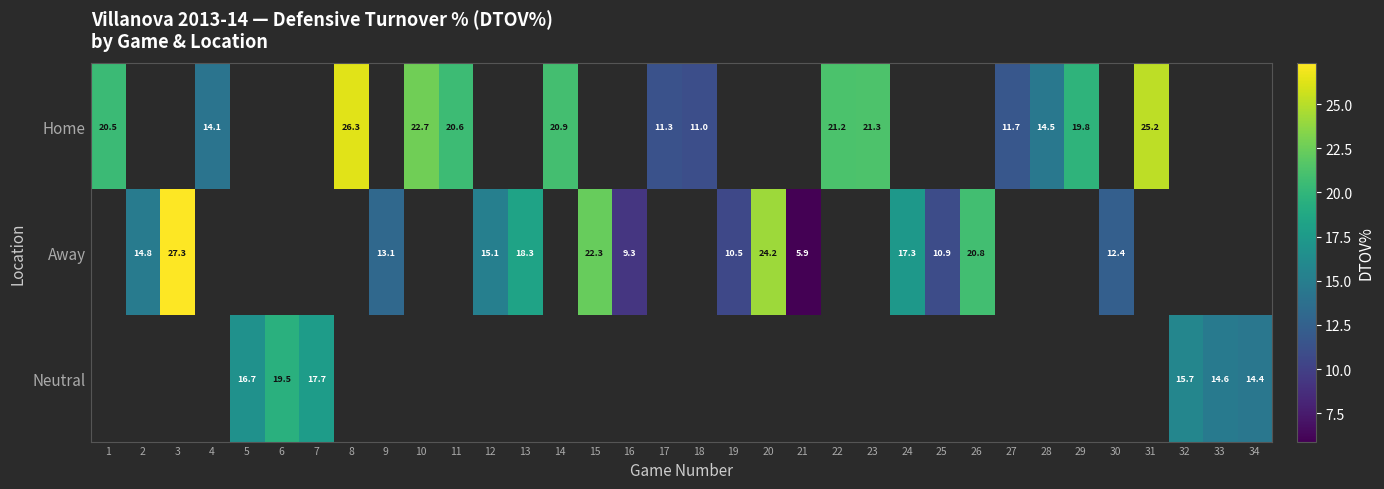

Is it true that Away equals 24.2 at 20?

True